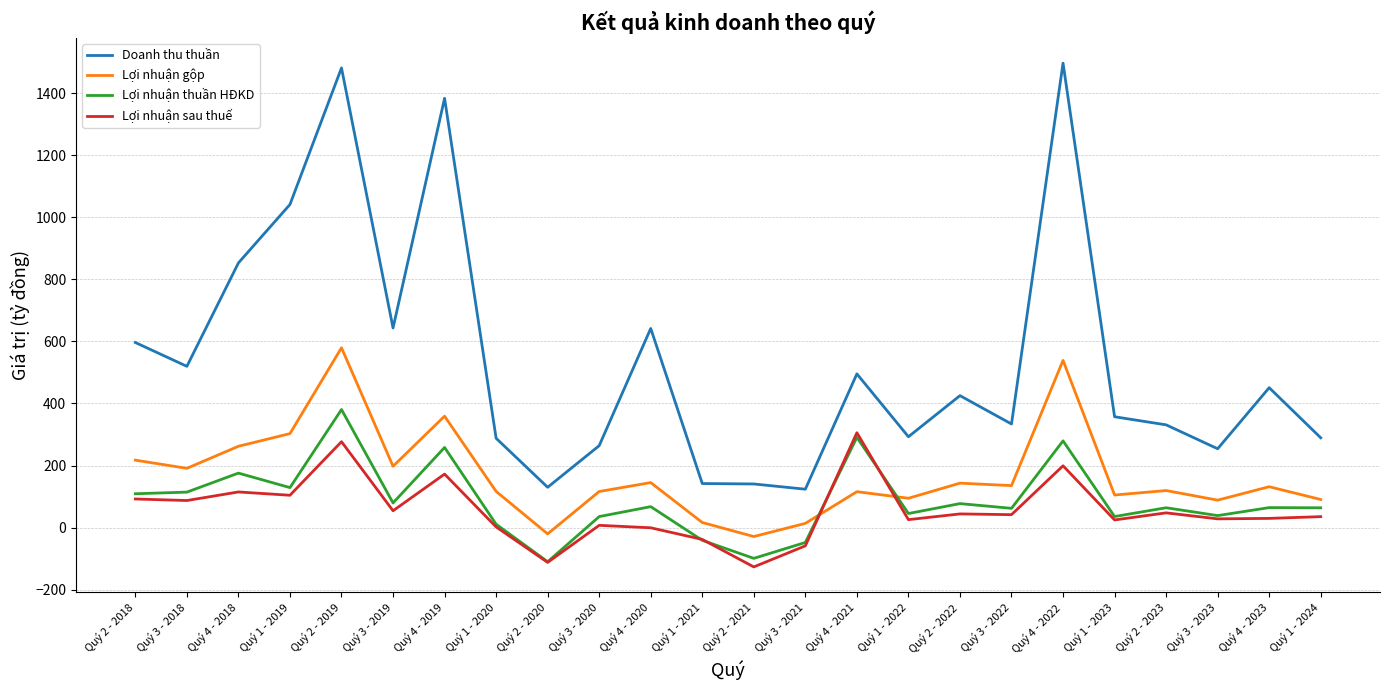

At which category is the sum across all series the highest?

Quý 2 - 2019